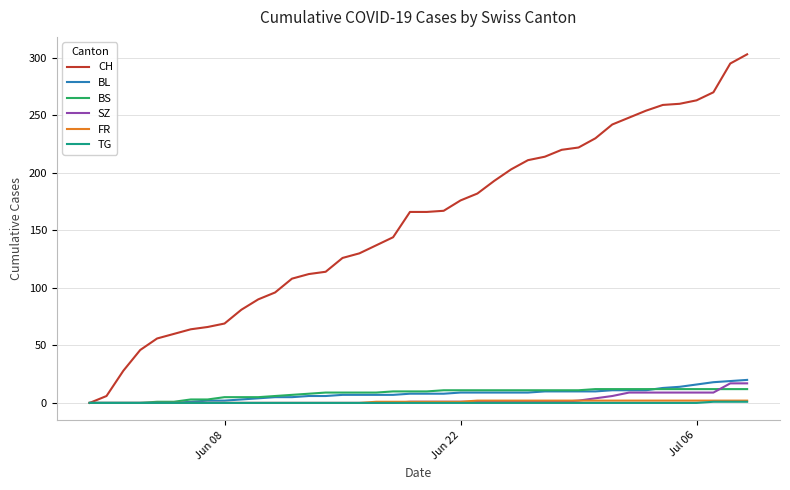

What is the maximum value shown in the chart?

303